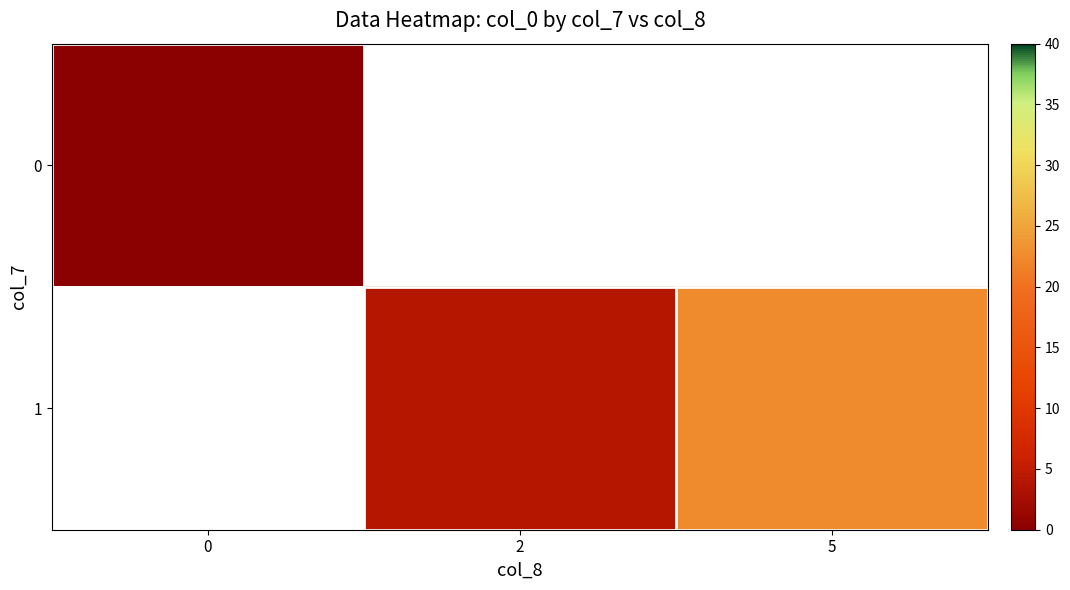

List the series in order of their overall mean, lowest first.

0, 1